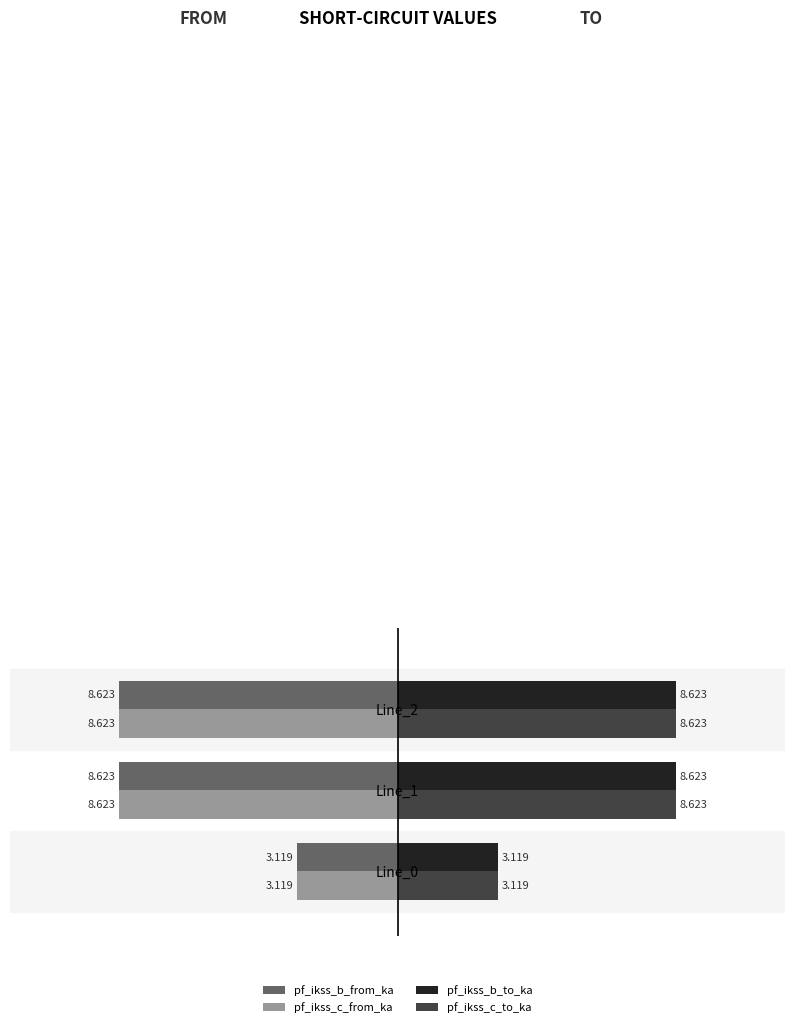

Is the value of pf_ikss_c_from_ka at Line_2 greater than the value of pf_ikss_b_to_ka at Line_0?

No